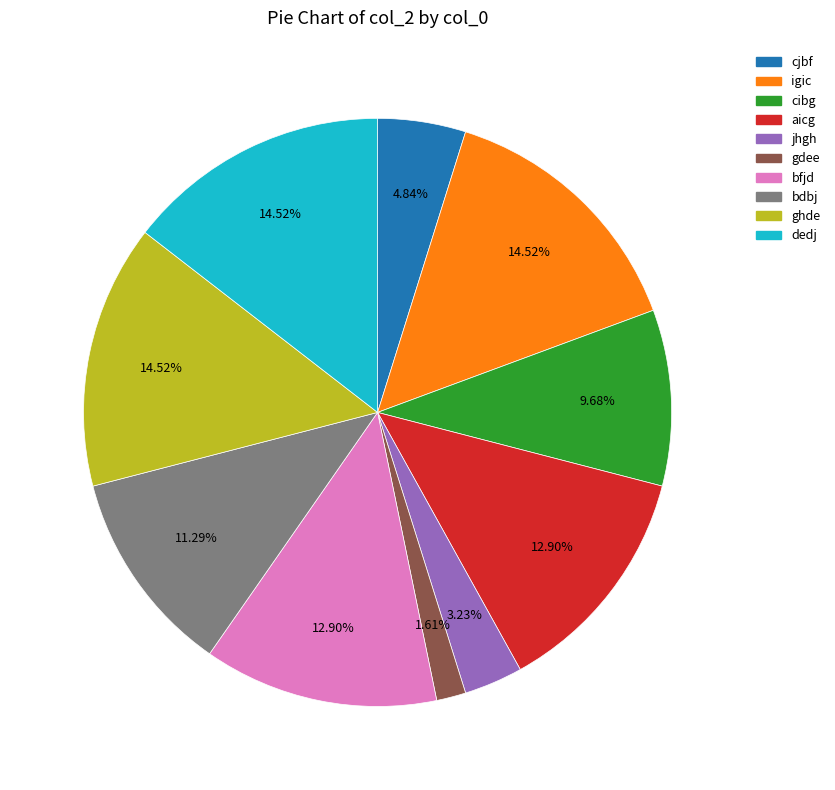

What is the smallest slice in the pie chart?

gdee